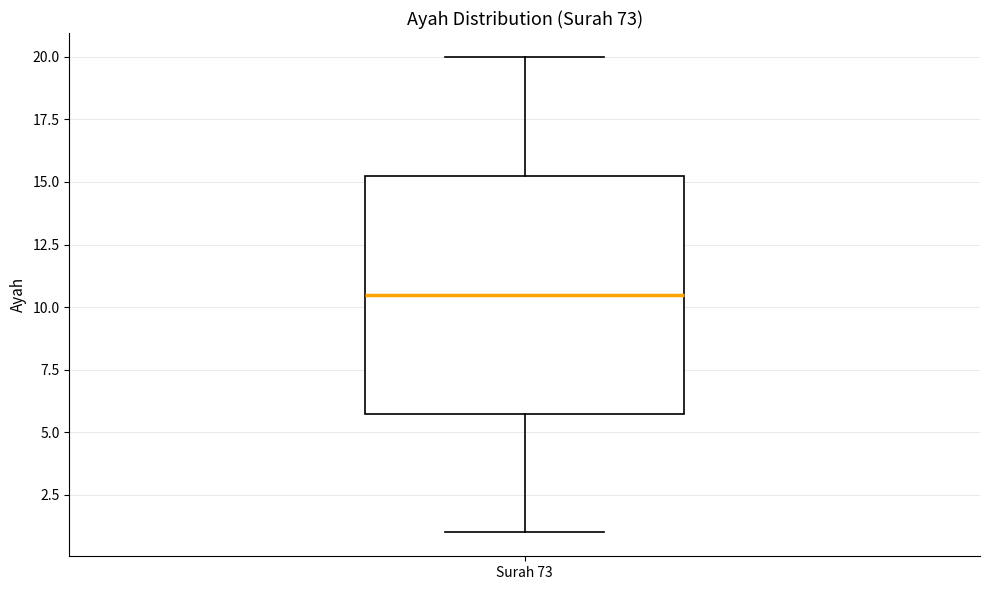

Read this box plot against the y-axis: the position of the median line, the range covered by the box, and the ends of both whiskers. The values are not printed on the chart, so give them approximately, as read against the axis.

median 10.5, box 6.0 to 15.5, whiskers 1.0 to 20.0